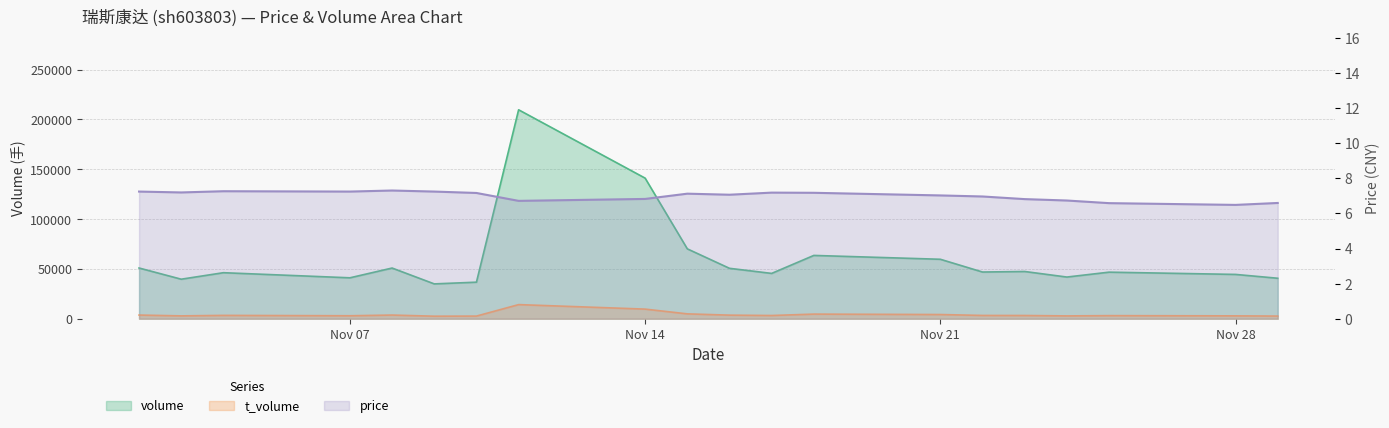

Which has a higher value, 2022-11-11 or 2022-11-09?

2022-11-11